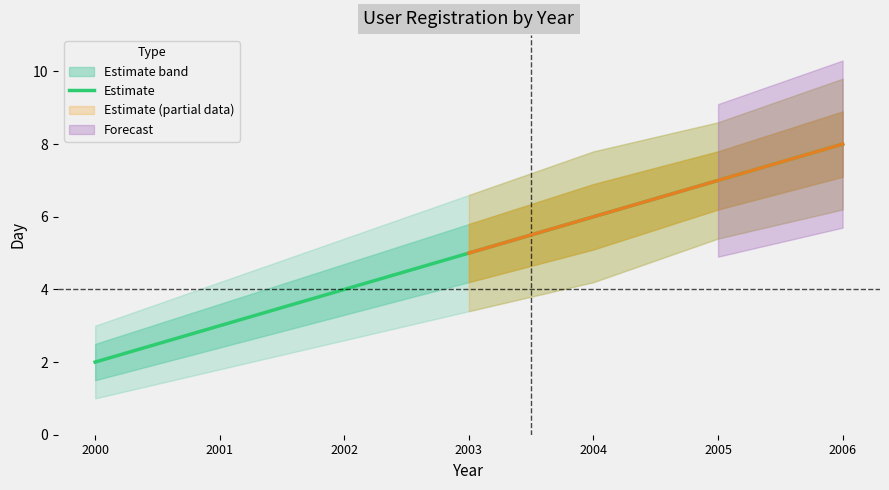

At which label does the data first exceed 5?

2004